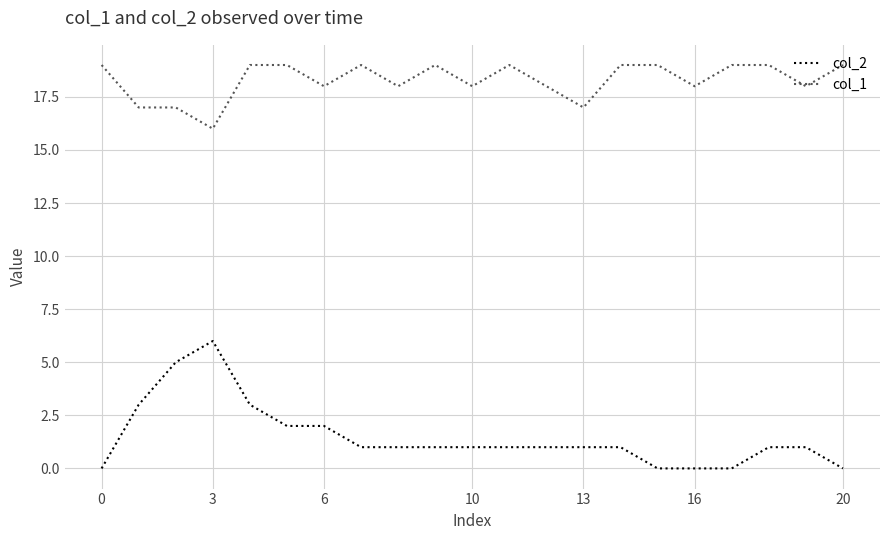

Which series has the largest range (max minus min)?

col_2